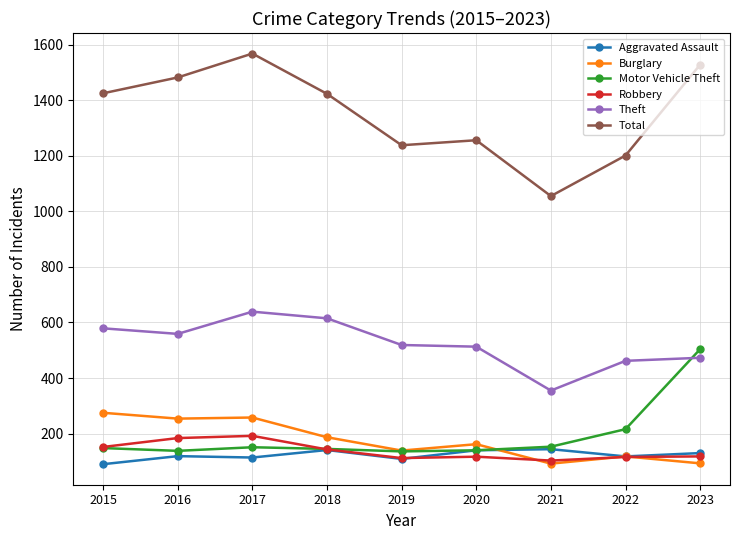

What is the highest value of the Burglary series?

275